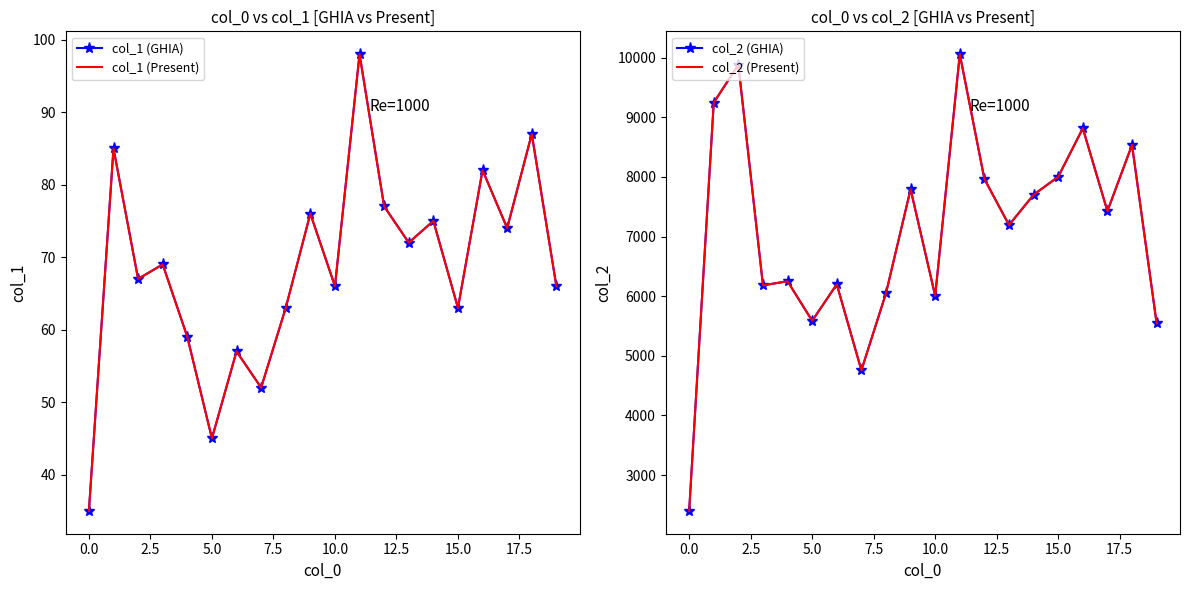

What are all the series names shown in the legend?

col_1 (GHIA), col_1 (Present), col_2 (GHIA), col_2 (Present)